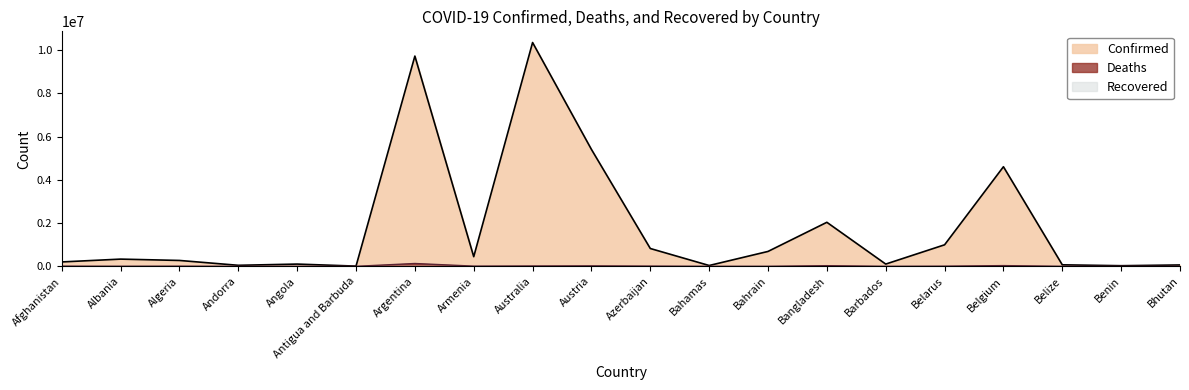

In Confirmed, how many points are higher than both neighbors (excluding endpoints)?

6